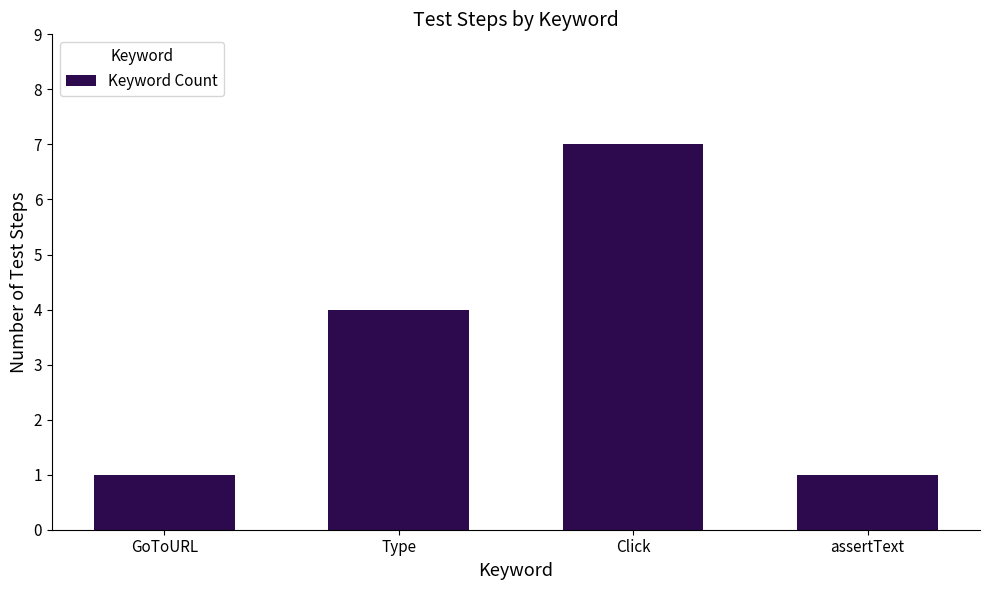

The chart shows a value of 0 at GoToURL. True or false?

False